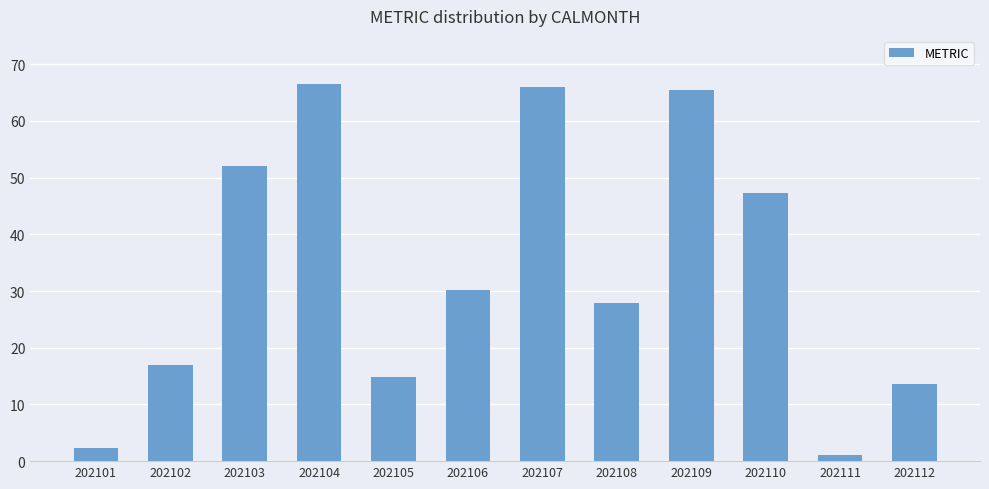

At which category does the chart reach its peak across all series?

202104